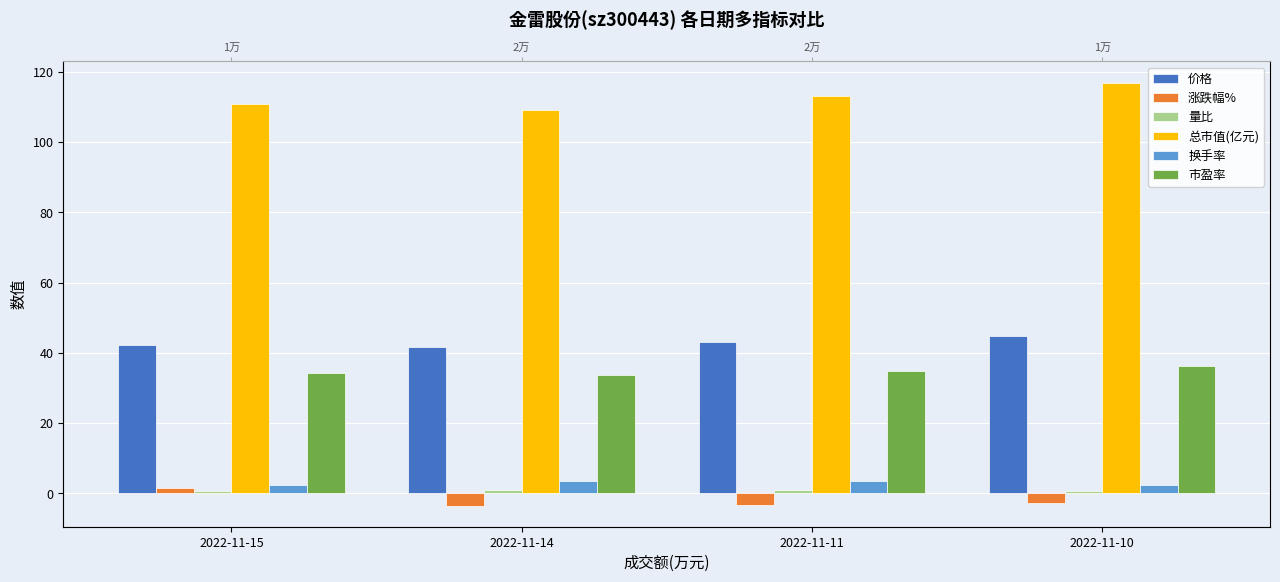

Is it true that 价格 equals 73.2 at 2022-11-10?

False